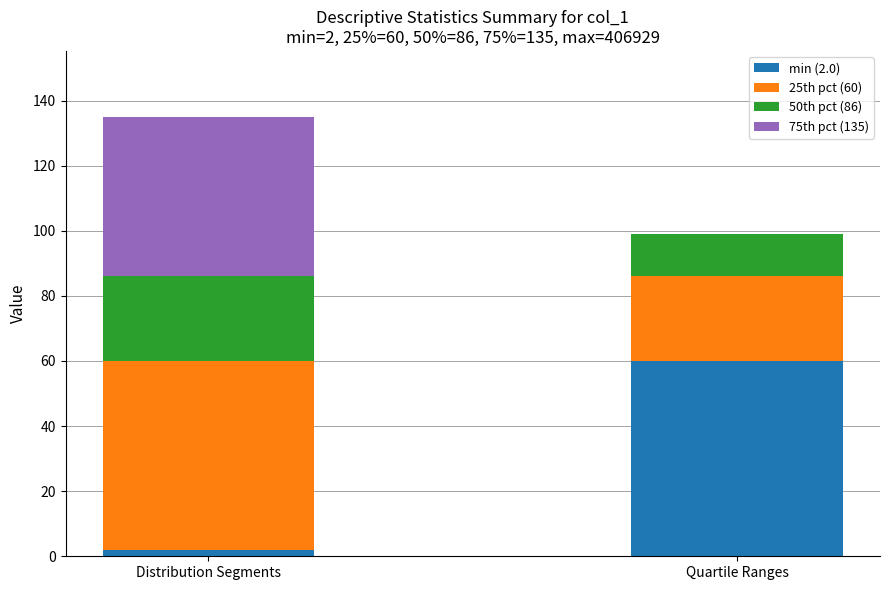

What is the total value across all series at Quartile Ranges?

99